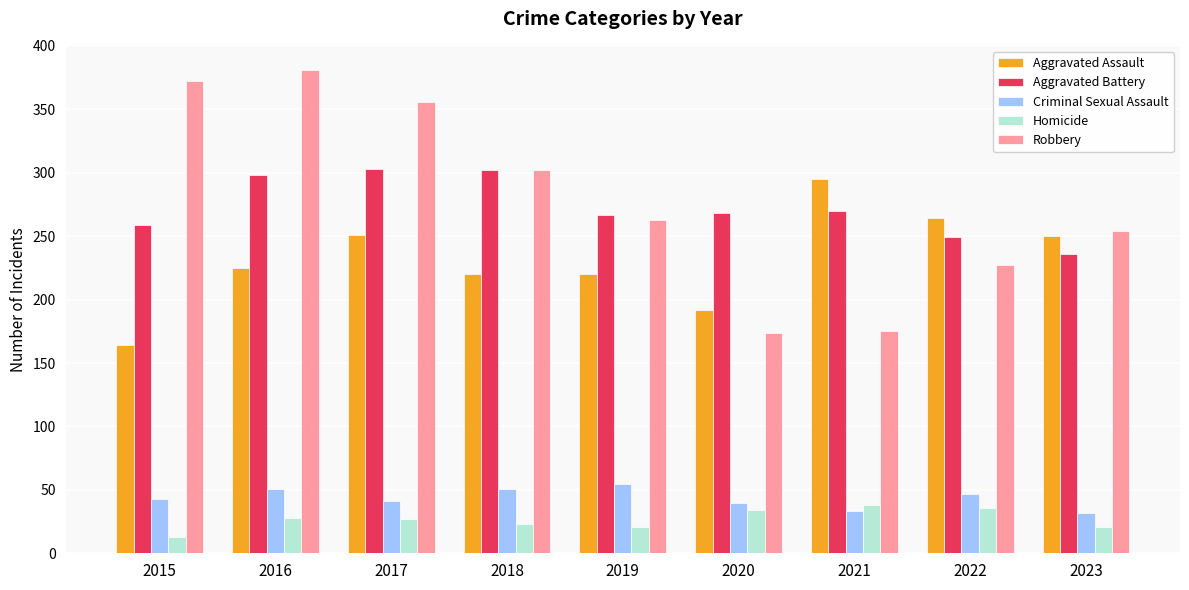

Count the number of data series in this chart.

5